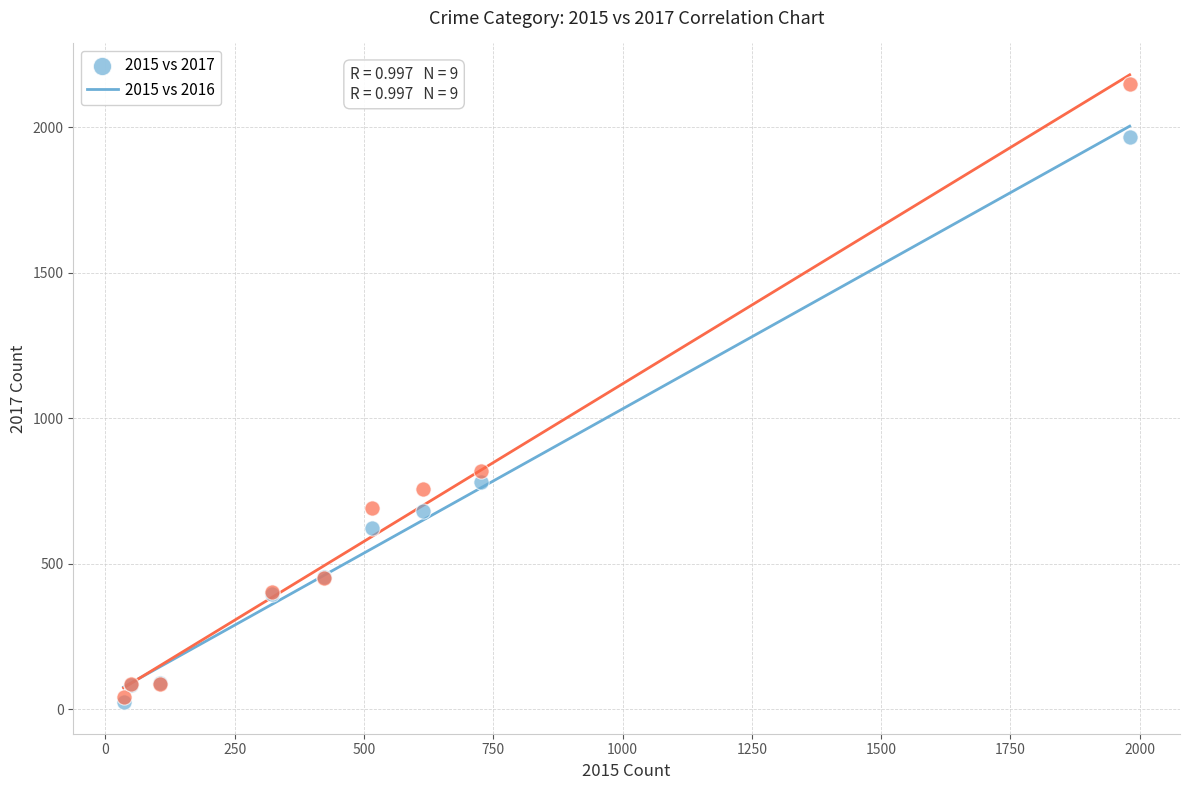

Across all series, what Y value is closest to 1085?

819